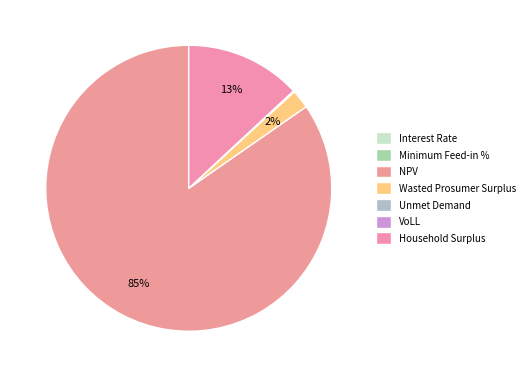

How much of the chart is everything except NPV?

15.3%